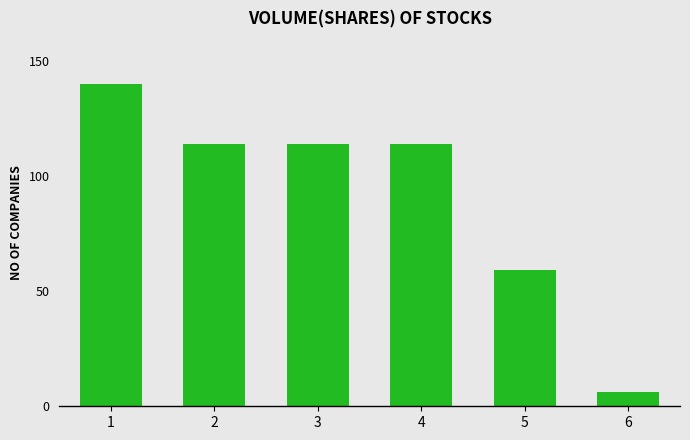

What is the ratio of the value at 6 to the value at 2?

0.1